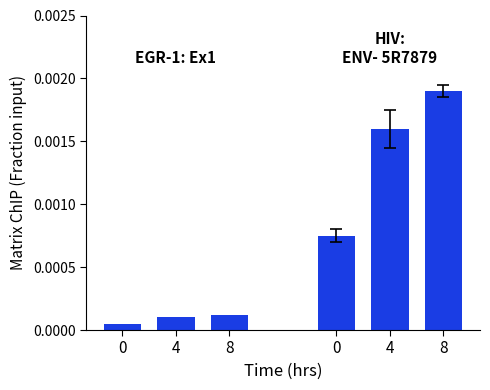

Rank the series by their maximum value, from lowest to highest.

EGR-1: Ex1, HIV: ENV-5R7879